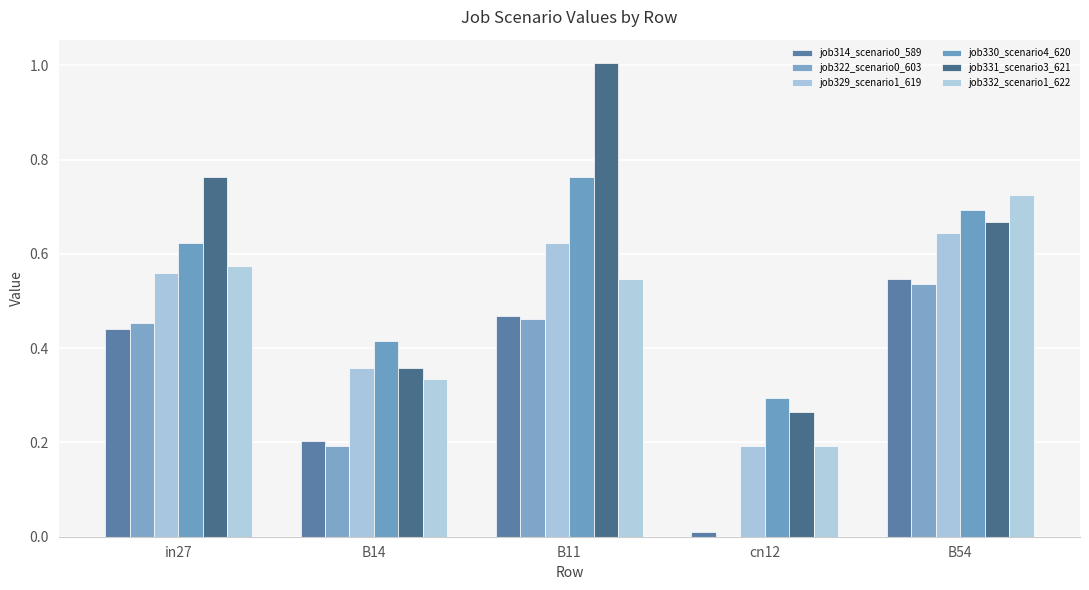

What is the total value across all series at cn12?

1.0